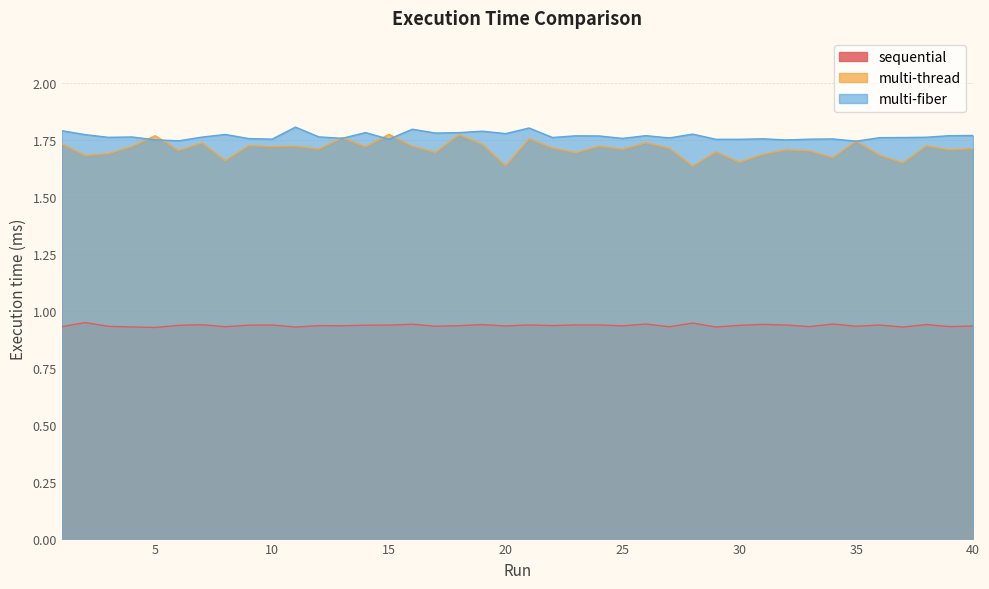

How many data points does each series have?

40